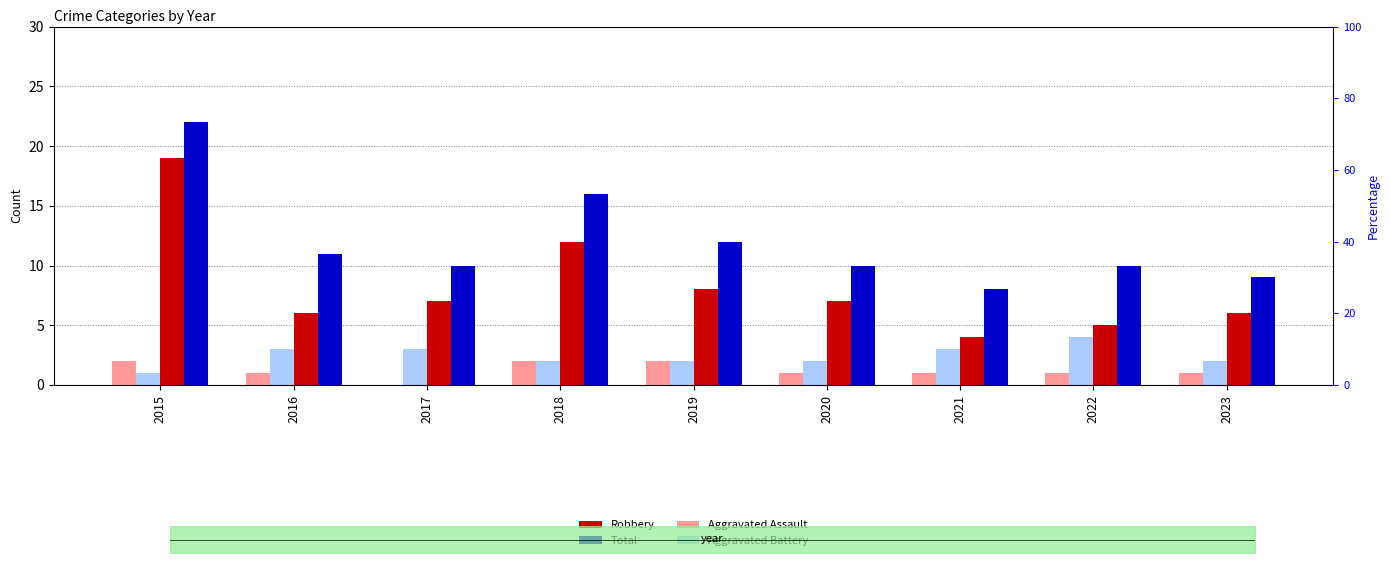

At which category is the sum across all series the highest?

2015